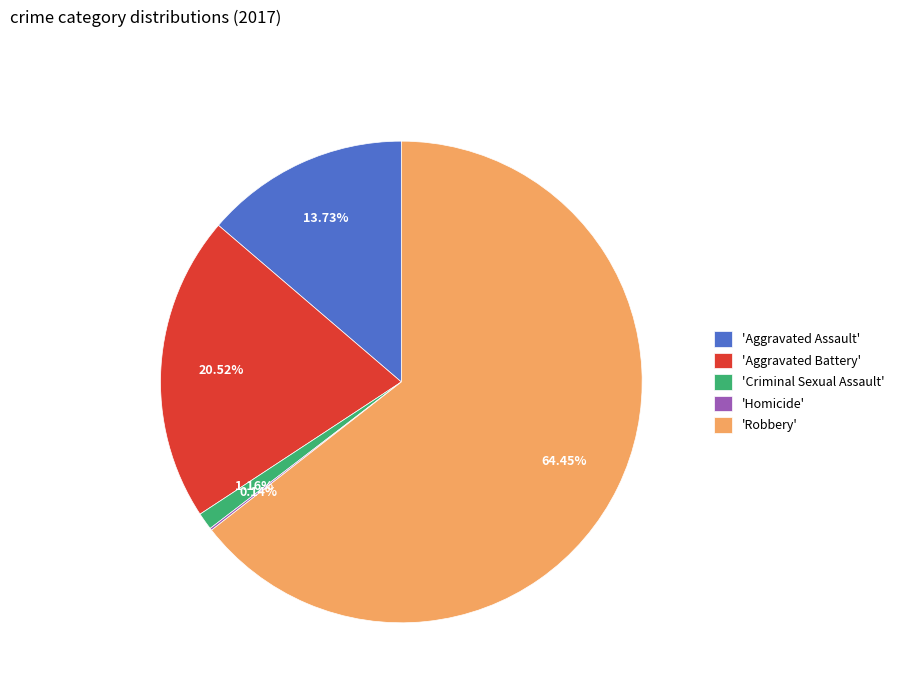

Which category has the biggest portion of the pie?

'Robbery'